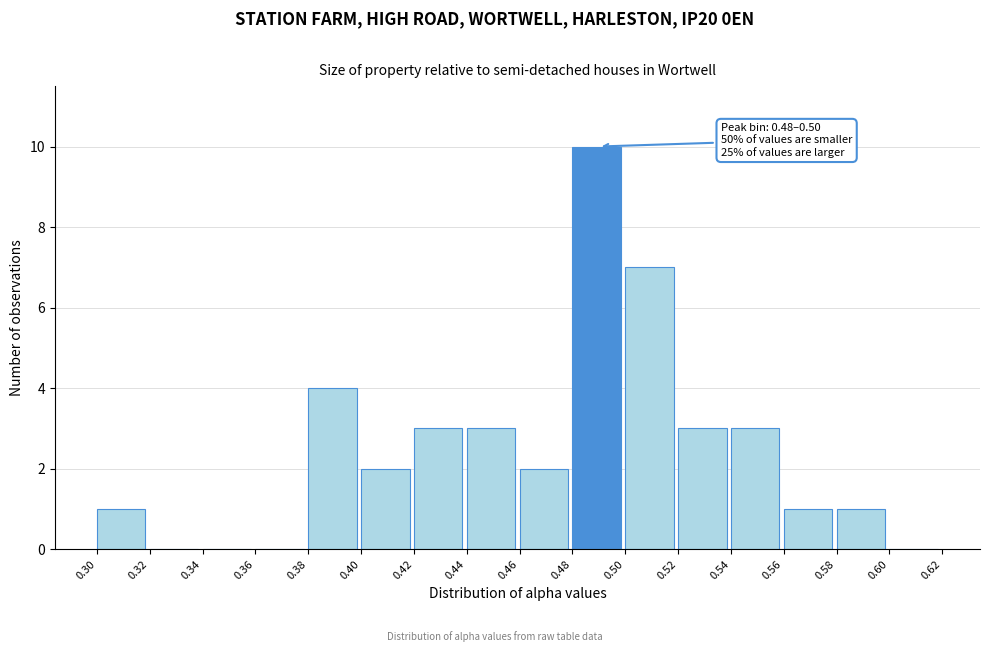

Over which range of the x-axis is the bar tallest?

0.48 to 0.50